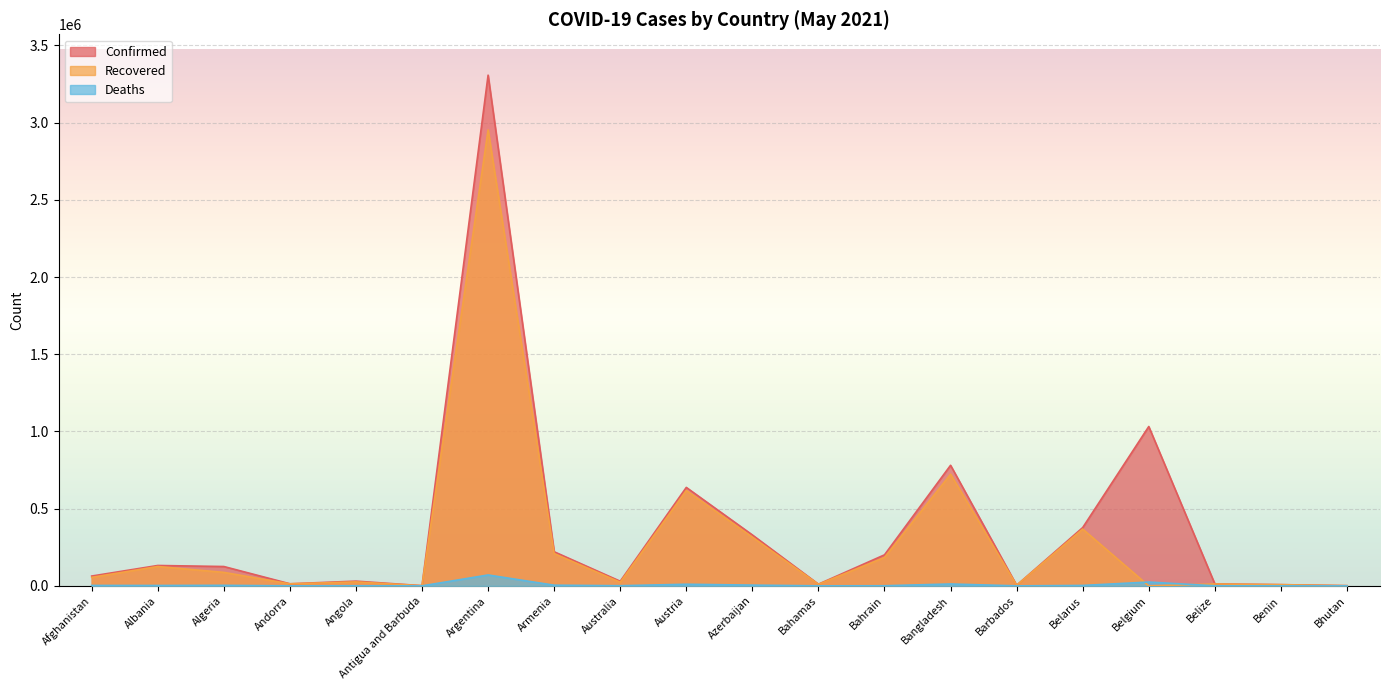

What position from the left is Azerbaijan?

11